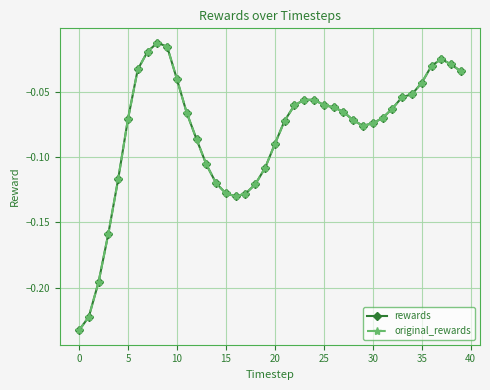

True or false: original_rewards and rewards intersect in this chart.

False